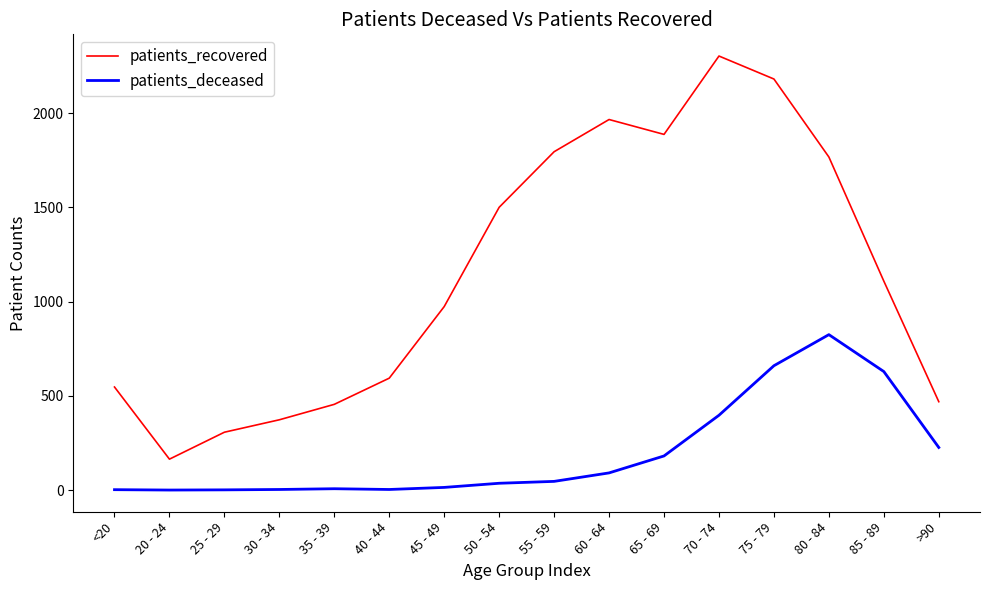

Where is patients_recovered nearest to the value 1234?

85 - 89